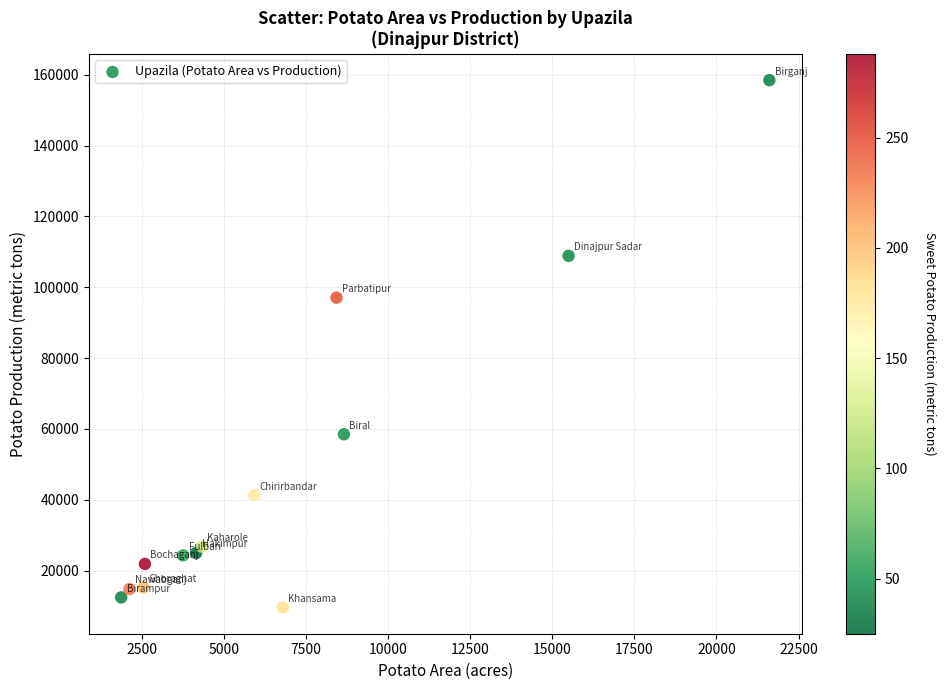

What Y value in the scatter plot is closest to 84063?

97087